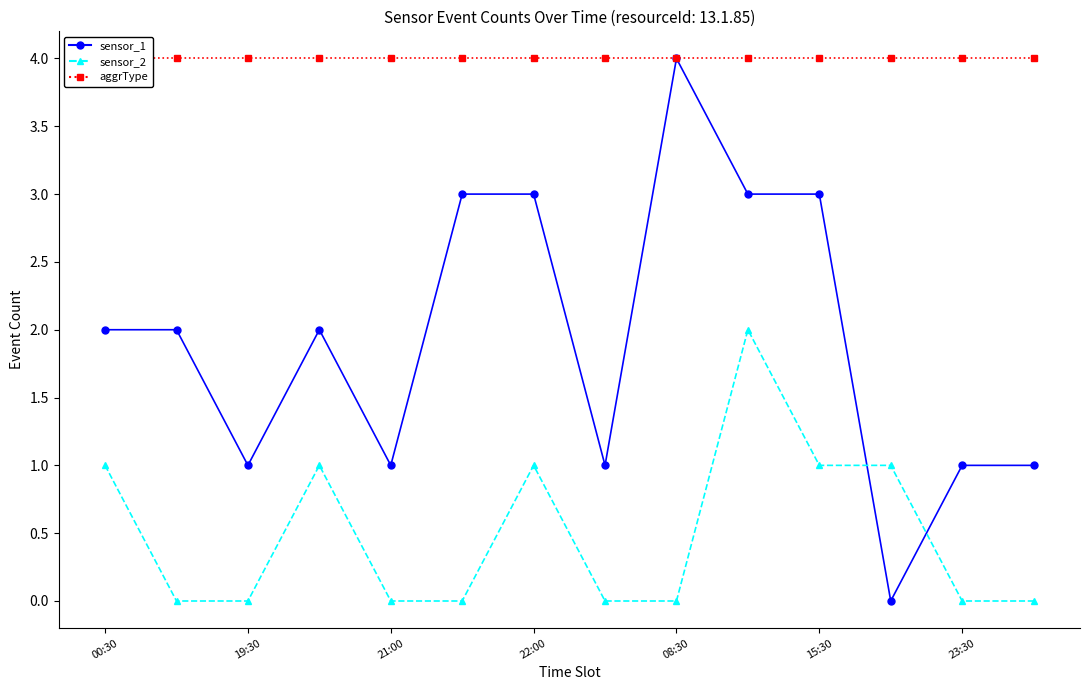

Reading left to right, what are all the values shown in this chart?

sensor_1: 2	2	1	2	1	3	3	1	4	3	3	0	1	1
sensor_2: 1	0	0	1	0	0	1	0	0	2	1	1	0	0
aggrType: 4	4	4	4	4	4	4	4	4	4	4	4	4	4